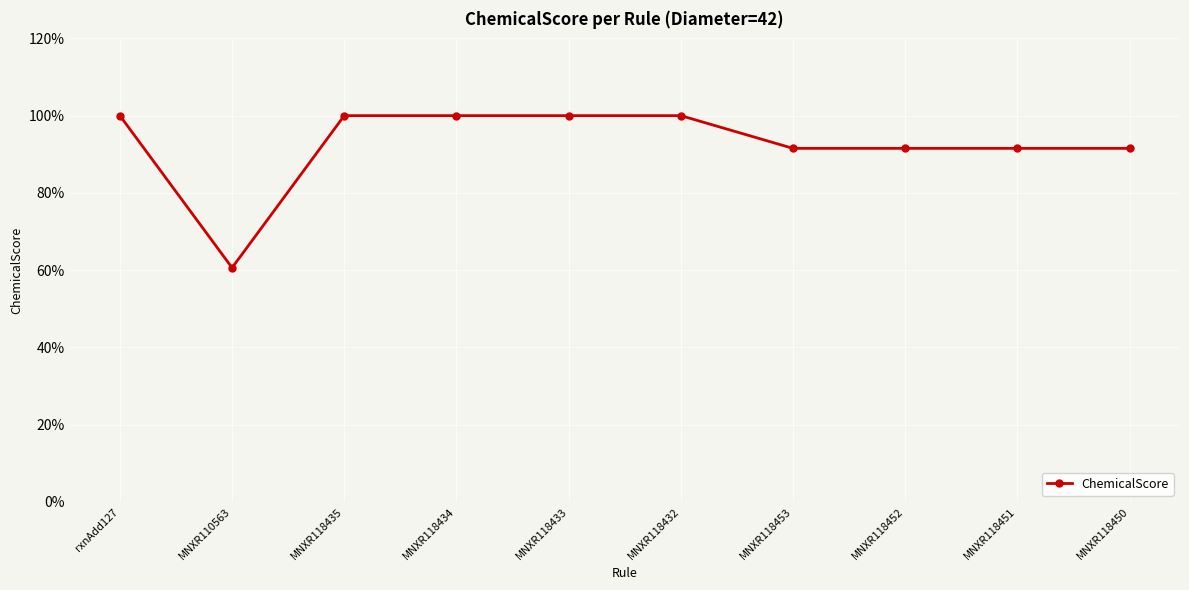

What is the label of the 5th point from the right?

MNXR118432